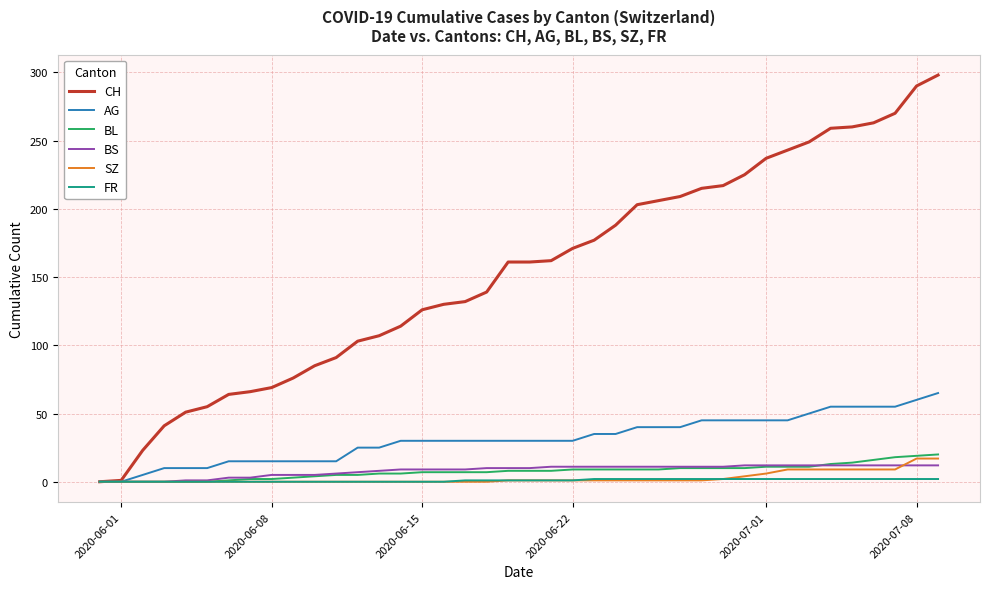

What is the average value of the SZ series?

3